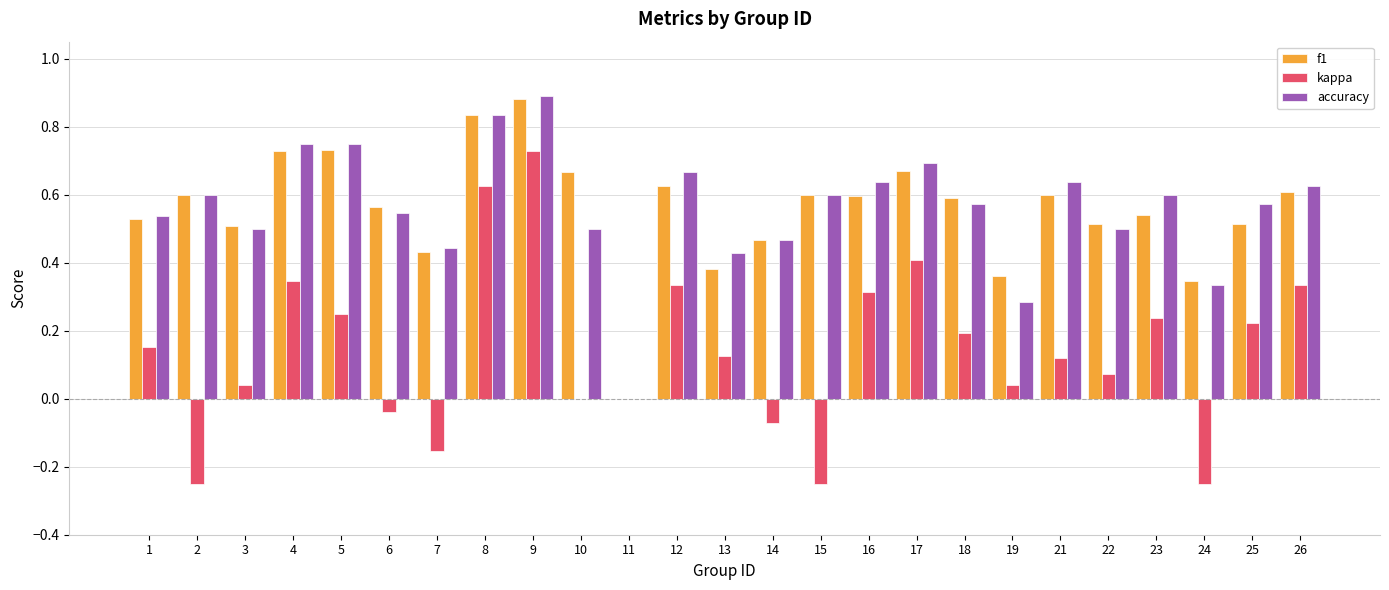

What is the sum of all f1 values?

13.9